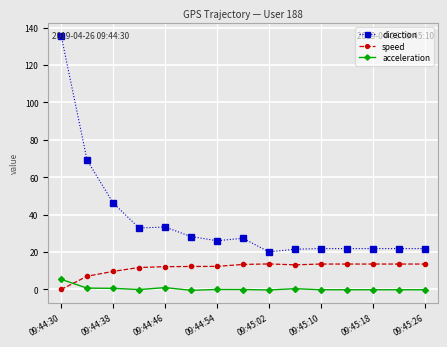

What is the average value of the direction series?

36.7